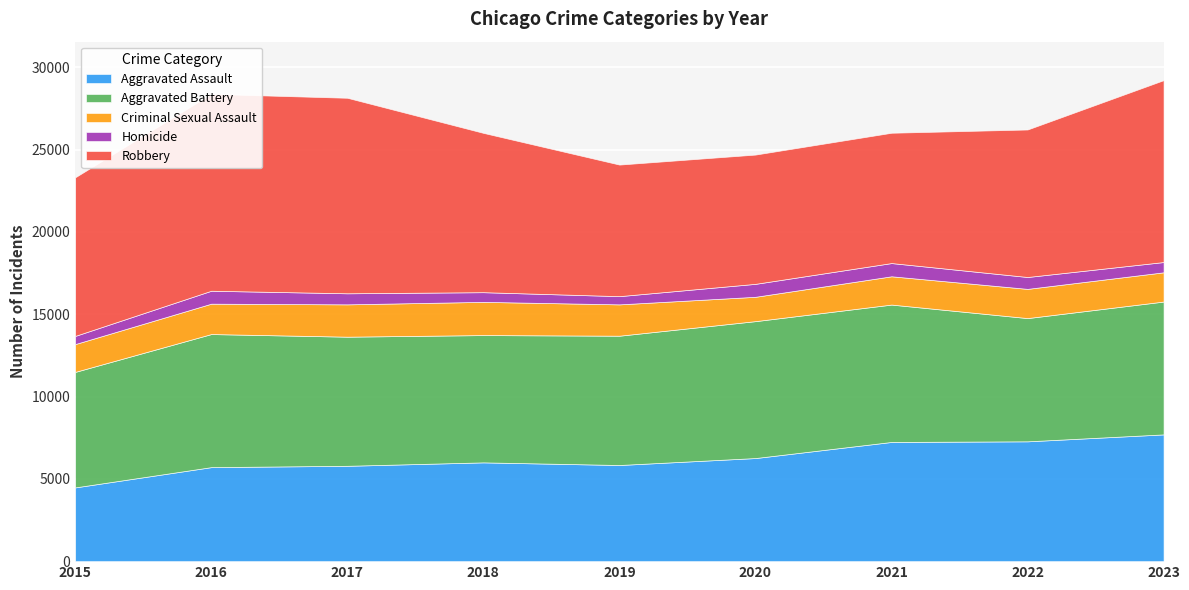

Rank the series by their maximum value, from lowest to highest.

Homicide, Criminal Sexual Assault, Aggravated Assault, Aggravated Battery, Robbery